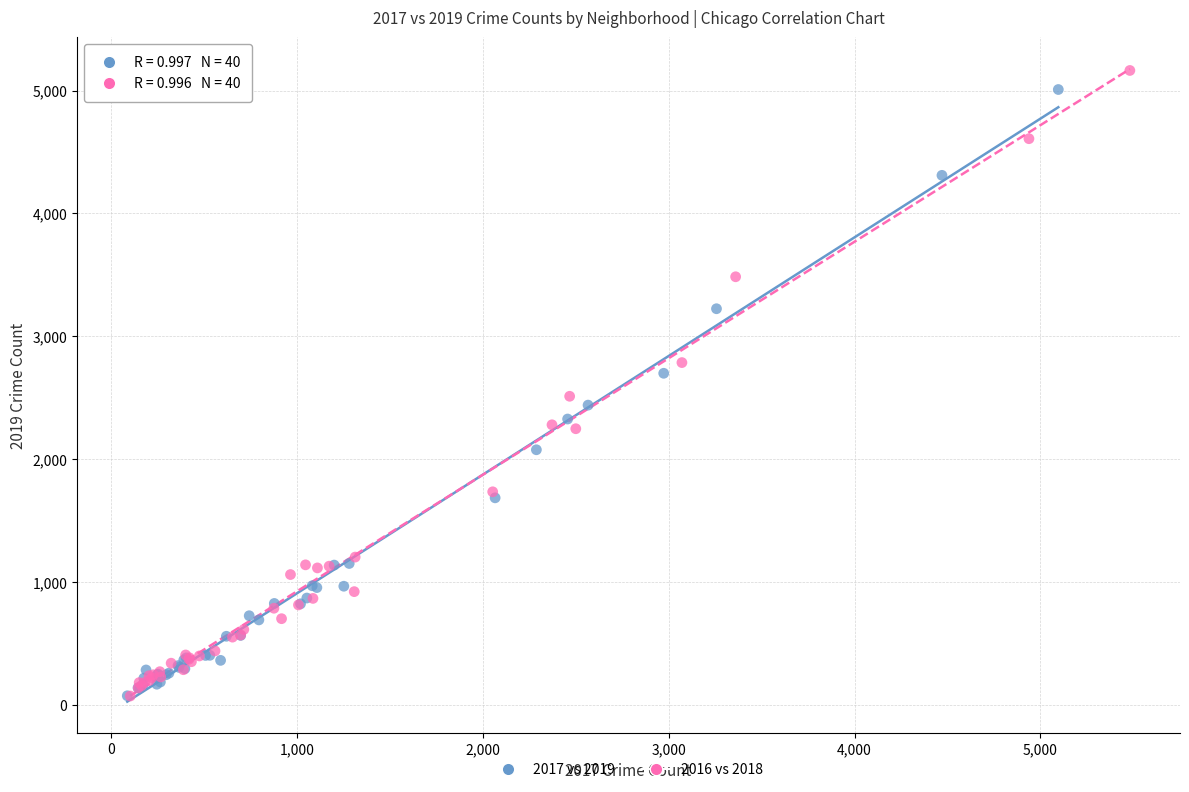

Which series contains the highest Y value?

2016 vs 2018